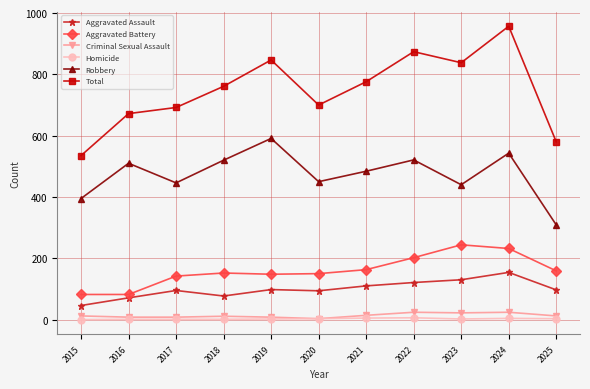

In Criminal Sexual Assault, how many points are higher than both neighbors (excluding endpoints)?

3